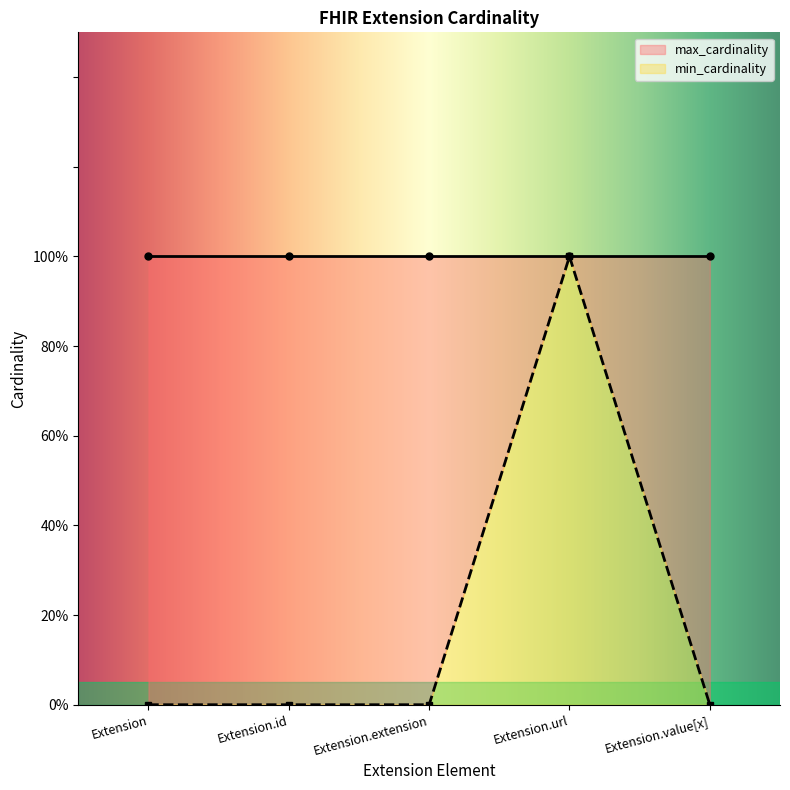

What is the sum of the values at Extension.url and Extension.id?

1